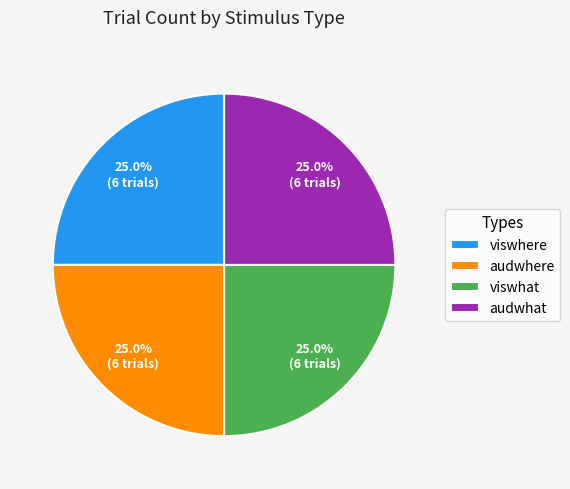

How much of the chart is everything except viswhere?

75.0%